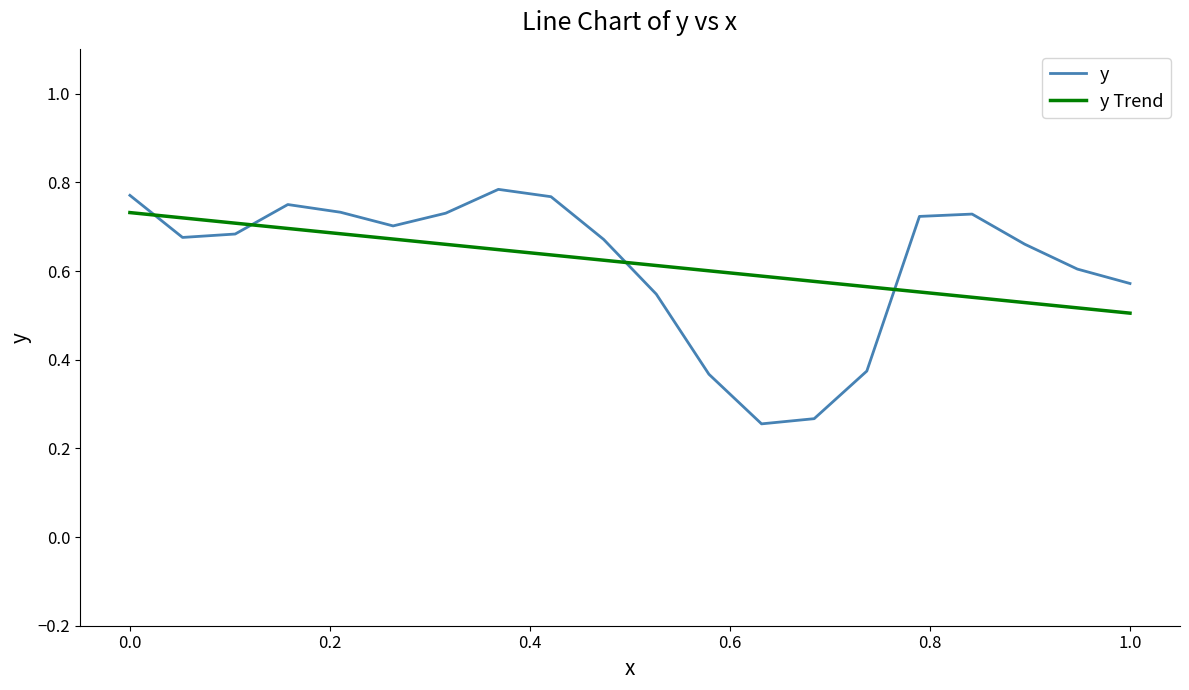

True or false: y Trend has more than 1 interior local peaks.

False